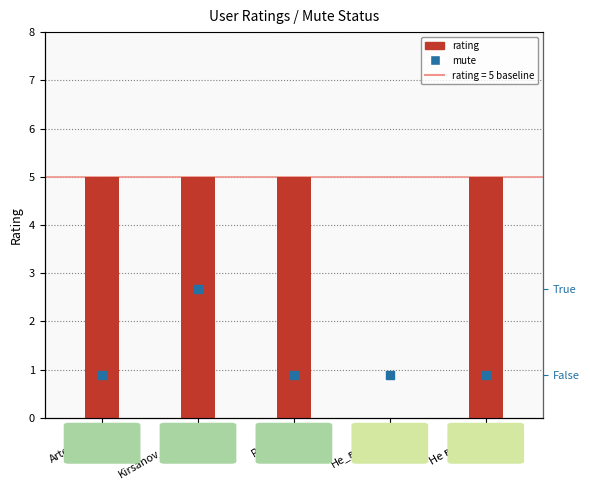

Which series has the largest total across all categories?

rating